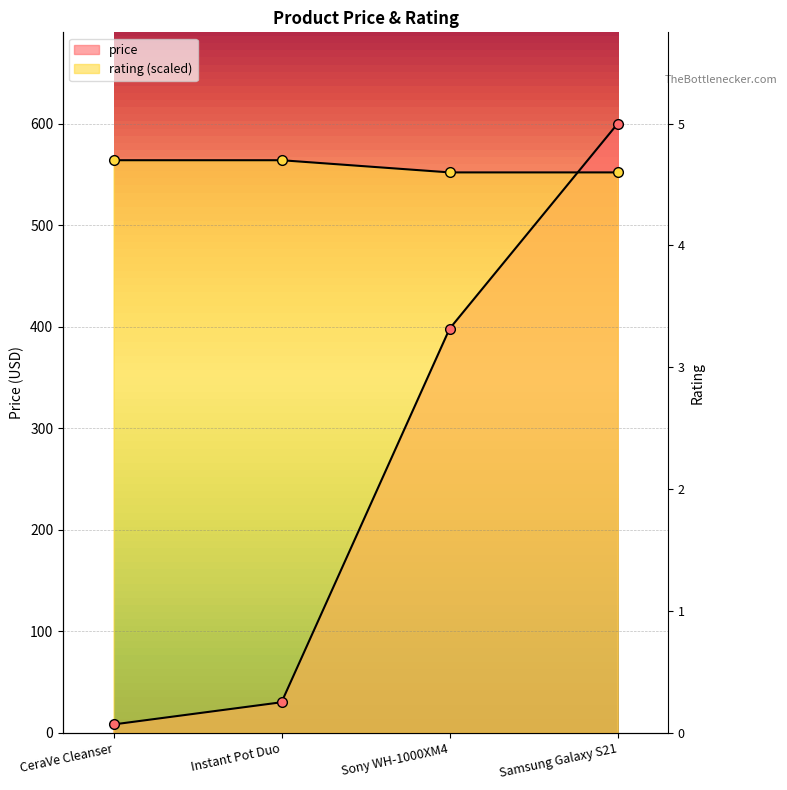

Is this an area chart (filled region under the line)?

No